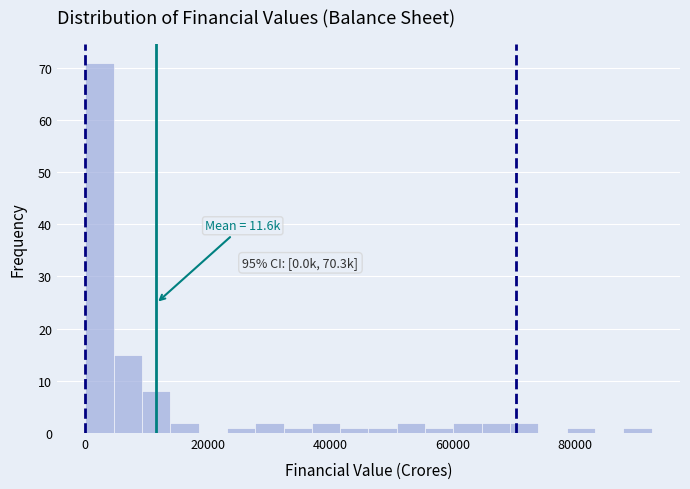

Read against the x-axis, roughly where is the centre of the tallest bar?

2000